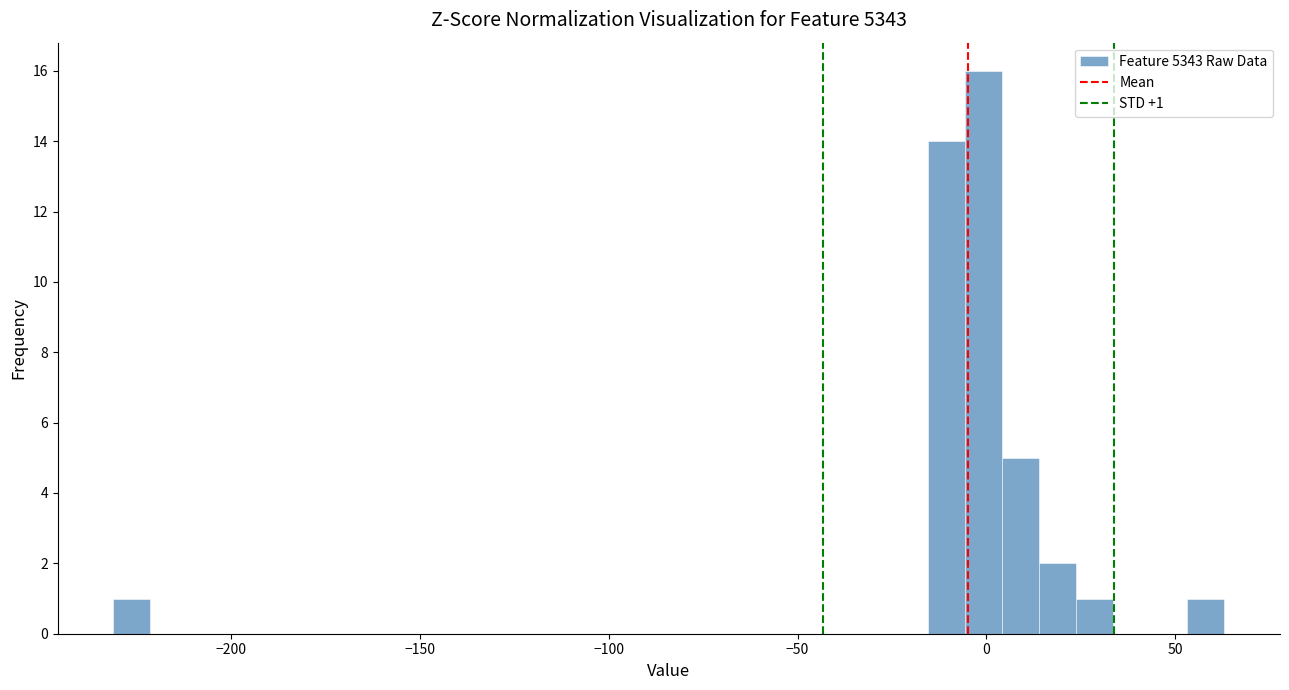

Read against the x-axis, roughly where is the centre of the tallest bar?

0